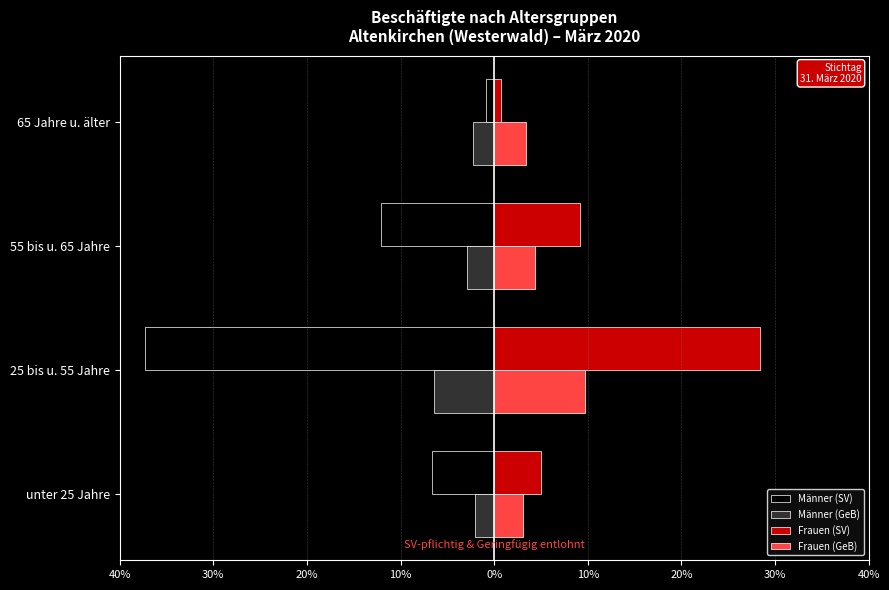

What is the minimum value shown in the chart?

-37.3